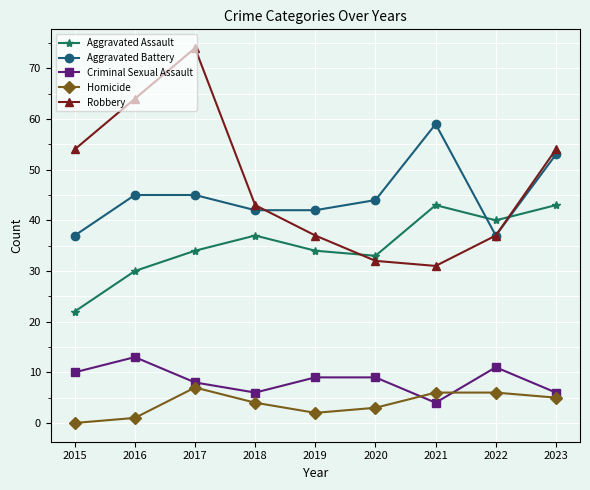

What is the difference between the Aggravated Assault values at 2023 and 2017?

9